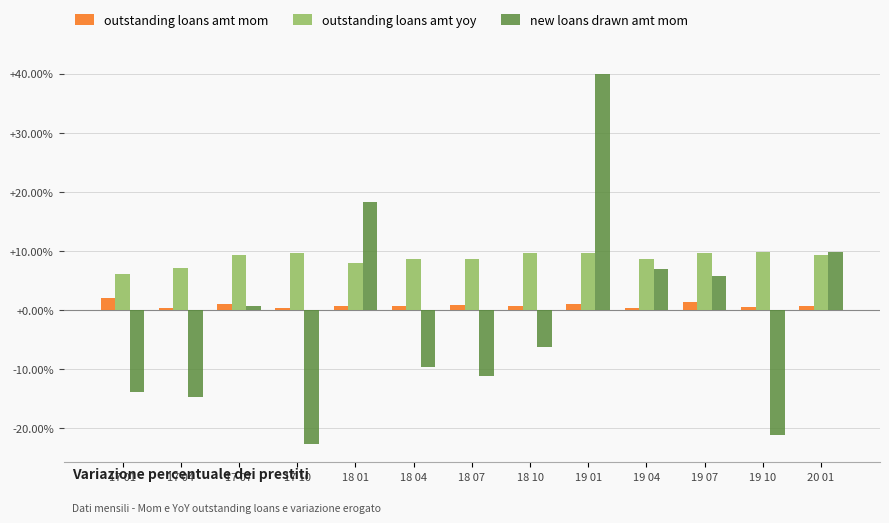

Is it true that outstanding loans amt yoy equals 0.1 at 20 01?

True